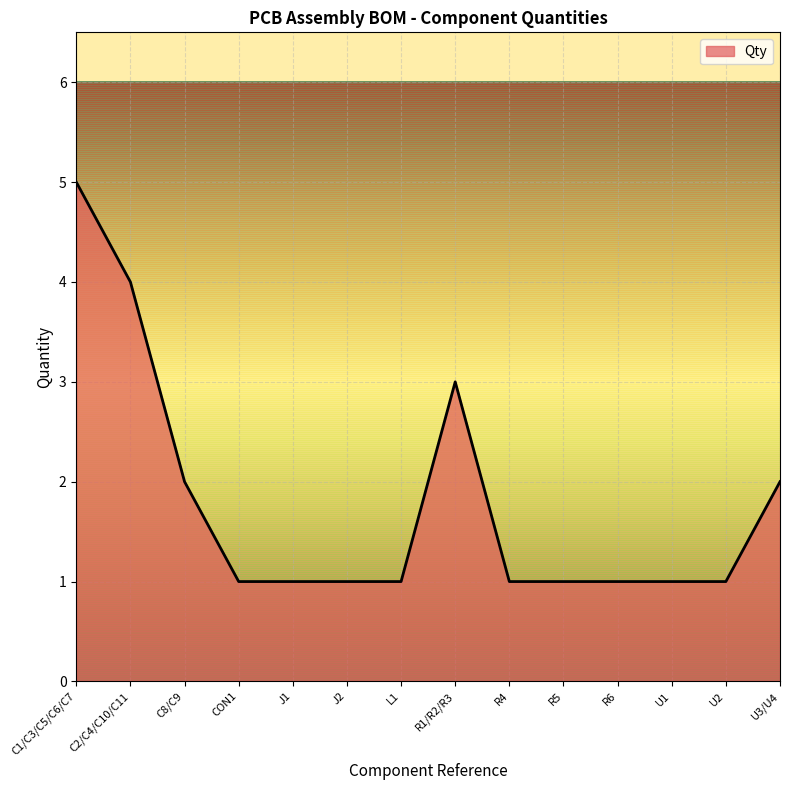

What is the label of the 7th point from the right?

R1/R2/R3